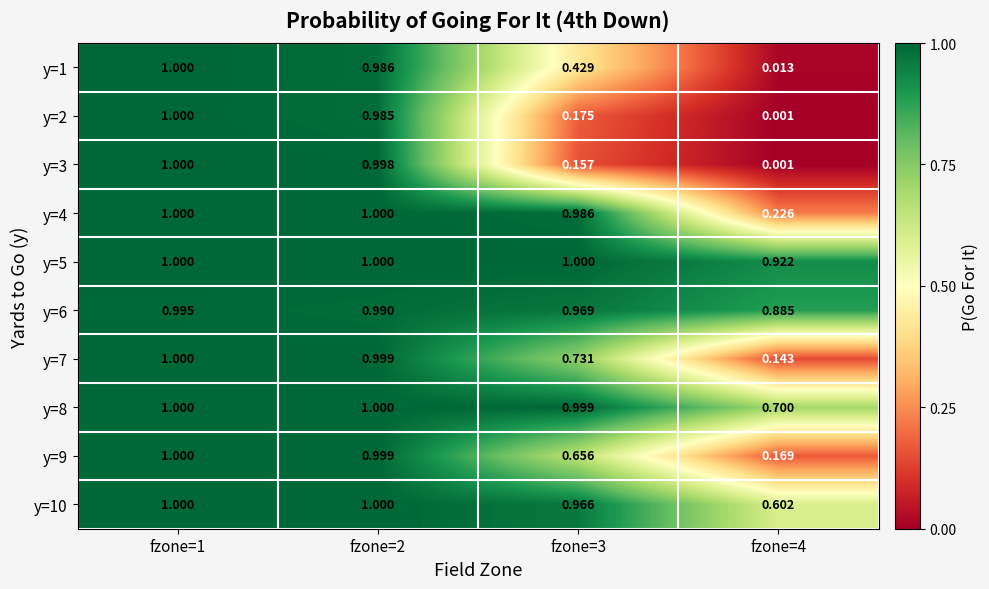

At which category is the sum across all series the highest?

fzone=1